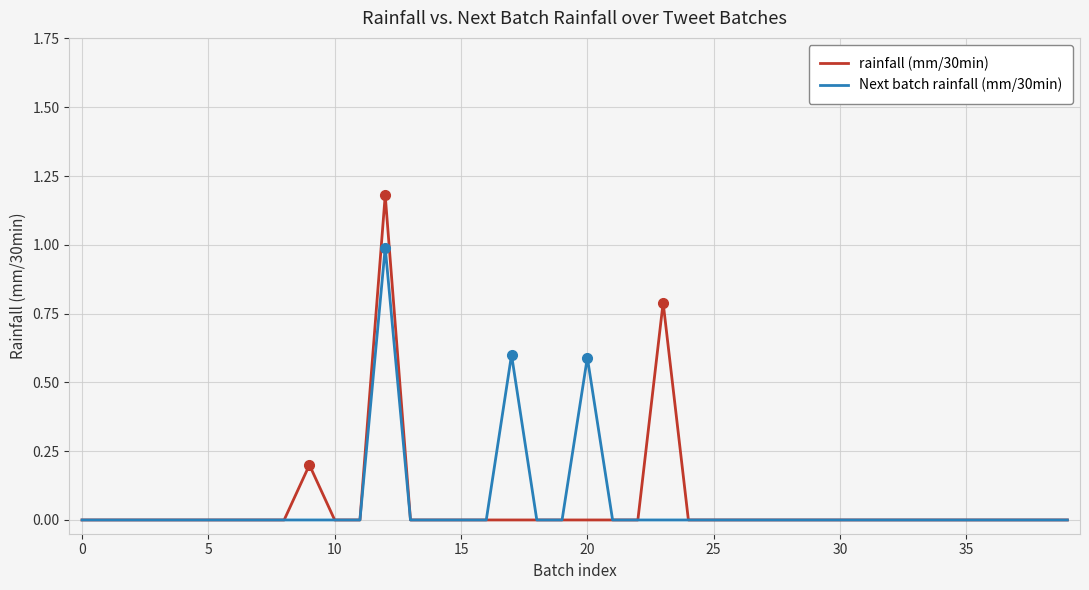

Is this an area chart (filled region under the line)?

No